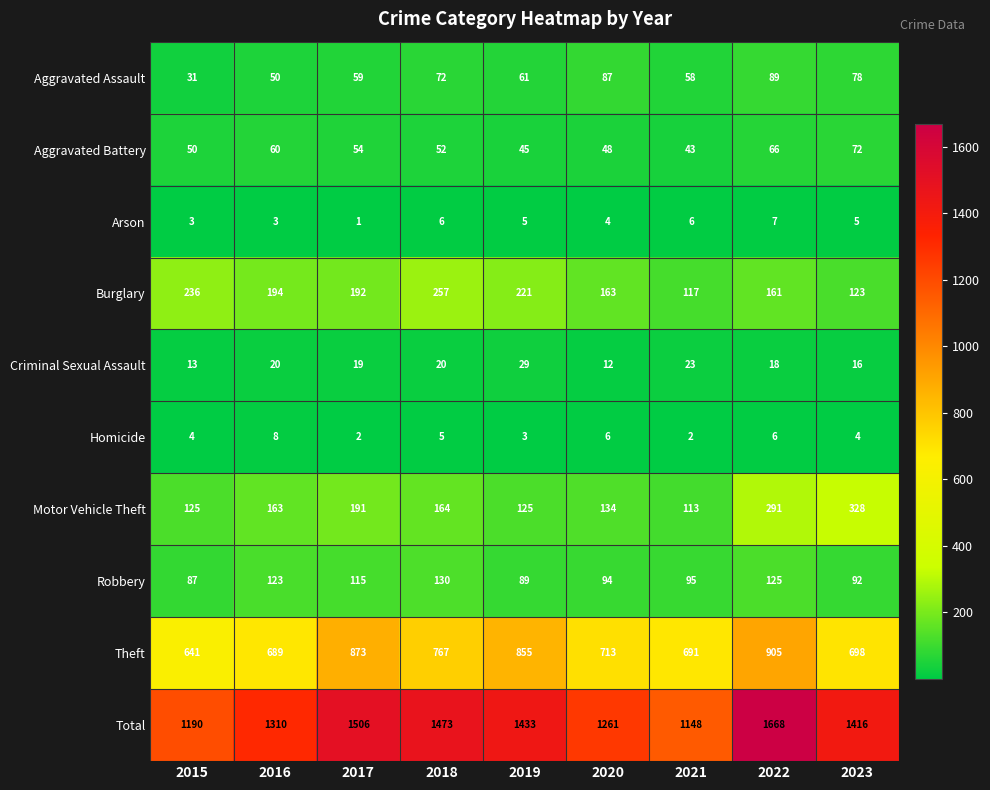

What is the difference between the maximum and minimum values in the Robbery series?

43